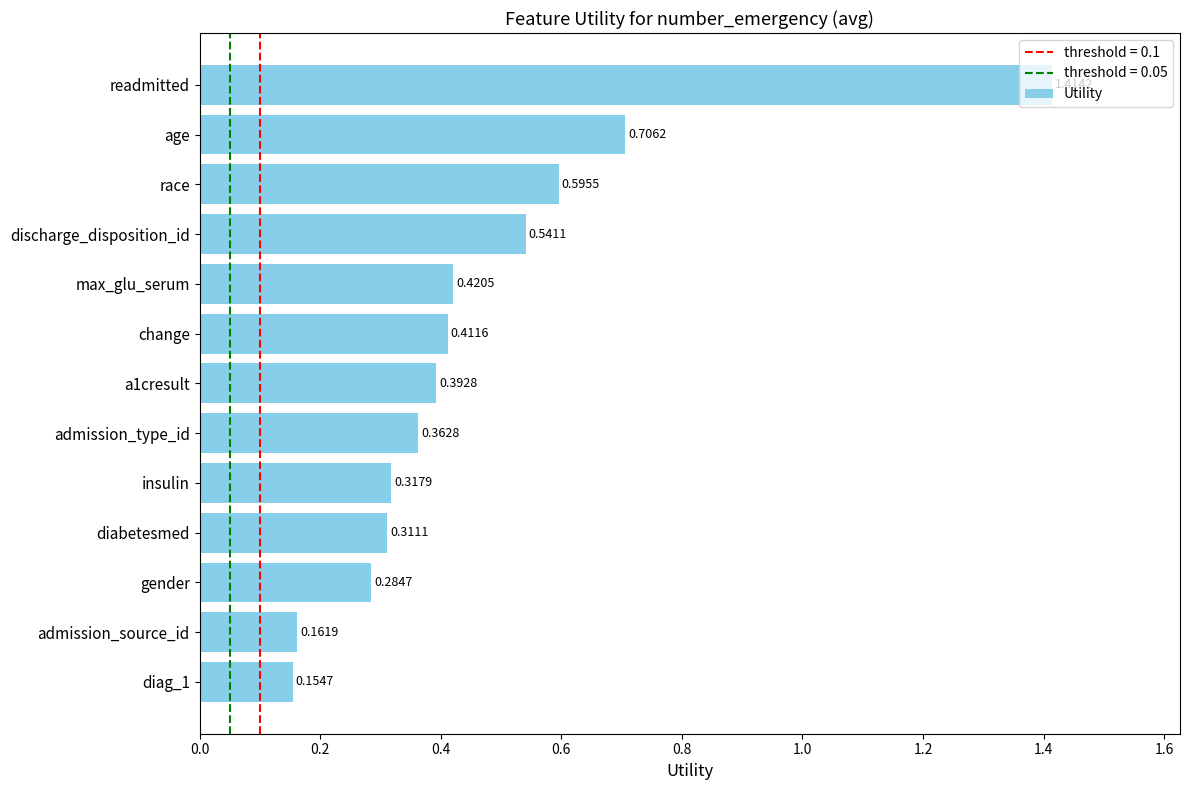

How many series are shown in this chart?

1